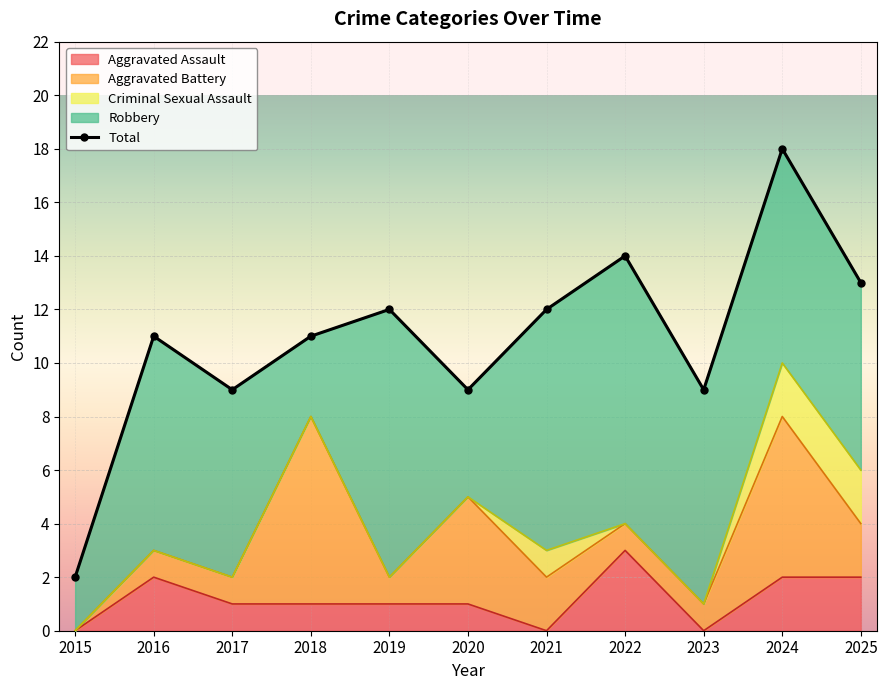

True or false: Aggravated Assault has a value of 3 at 2022.

True